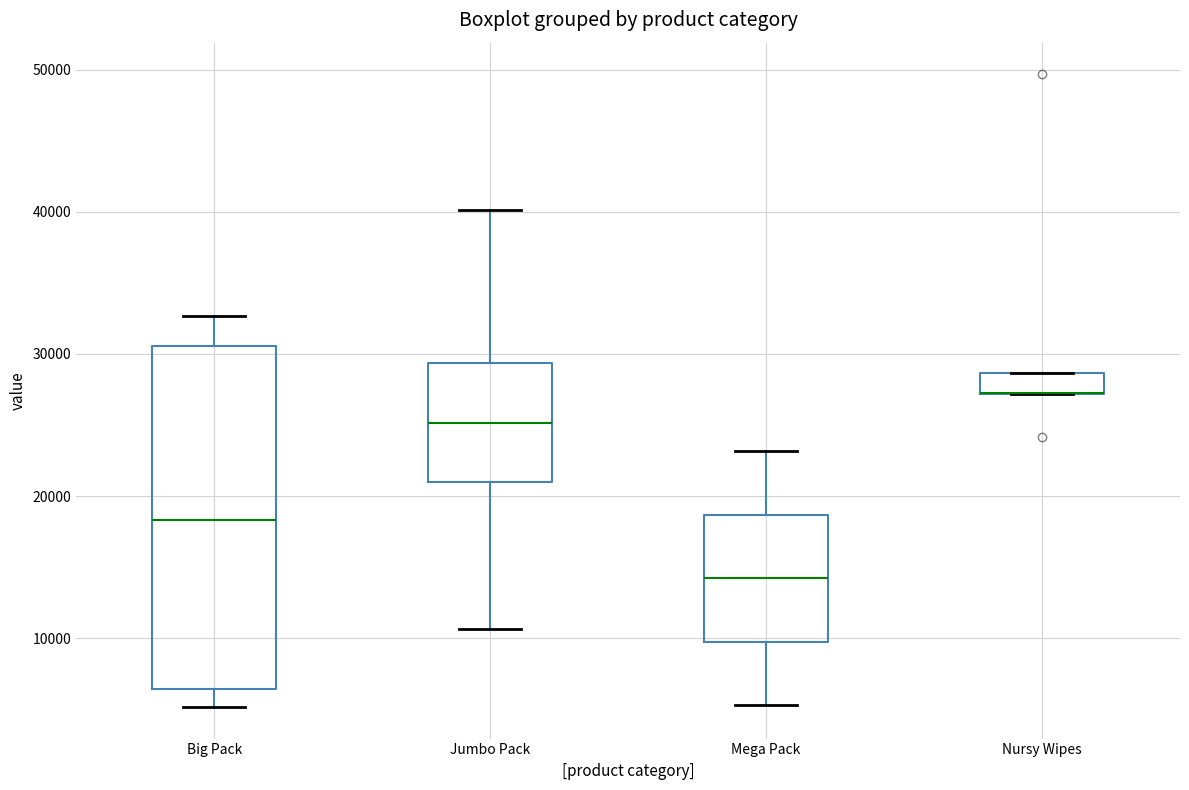

Which box is the tallest, from its lower edge to its upper edge?

Big Pack